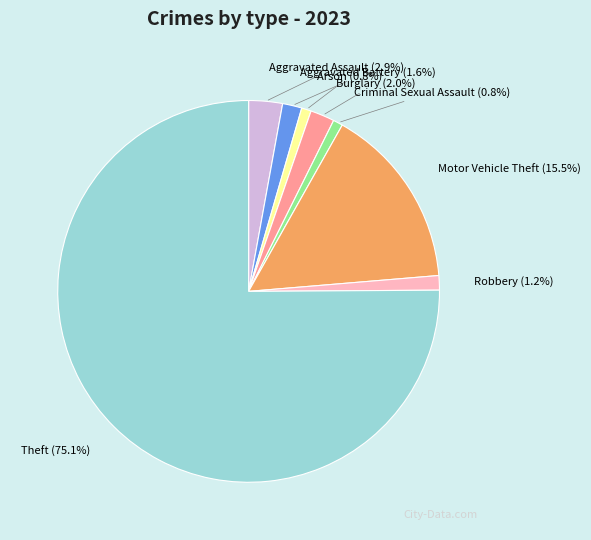

Does any single category account for the majority?

Yes